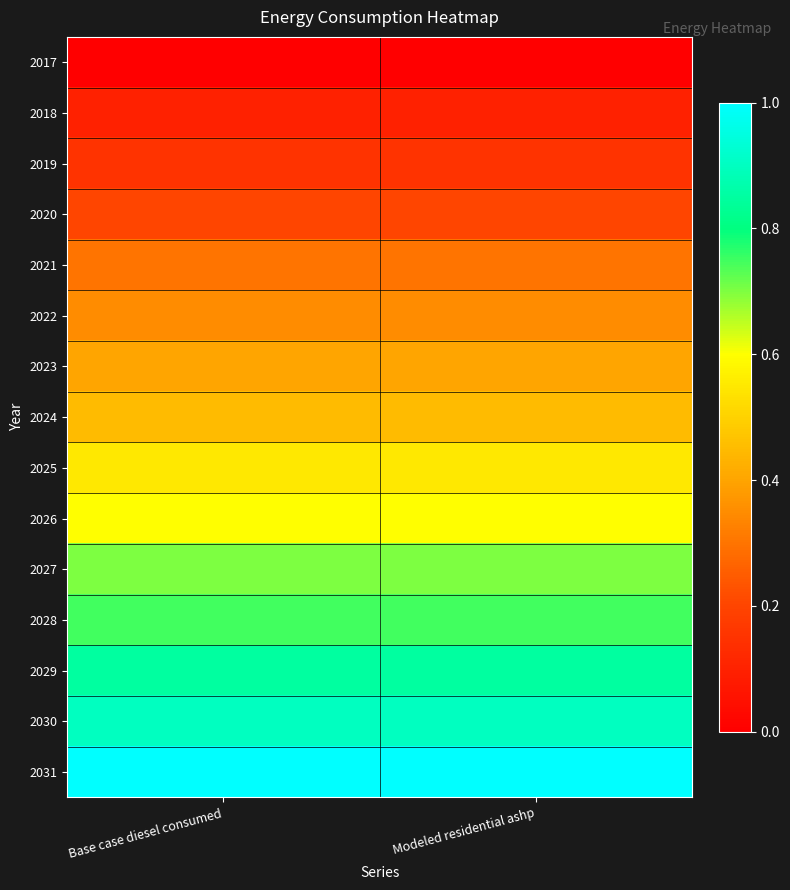

Reading left to right, extract all data points from this chart.

2017: Base case diesel consumed=0.0	Modeled residential ashp=0.0
2018: Base case diesel consumed=0.1	Modeled residential ashp=0.1
2019: Base case diesel consumed=0.1	Modeled residential ashp=0.2
2020: Base case diesel consumed=0.2	Modeled residential ashp=0.2
2021: Base case diesel consumed=0.3	Modeled residential ashp=0.3
2022: Base case diesel consumed=0.3	Modeled residential ashp=0.4
2023: Base case diesel consumed=0.4	Modeled residential ashp=0.4
2024: Base case diesel consumed=0.5	Modeled residential ashp=0.4
2025: Base case diesel consumed=0.5	Modeled residential ashp=0.6
2026: Base case diesel consumed=0.6	Modeled residential ashp=0.6
2027: Base case diesel consumed=0.7	Modeled residential ashp=0.7
2028: Base case diesel consumed=0.7	Modeled residential ashp=0.7
2029: Base case diesel consumed=0.8	Modeled residential ashp=0.8
2030: Base case diesel consumed=0.9	Modeled residential ashp=0.9
2031: Base case diesel consumed=1.0	Modeled residential ashp=1.0